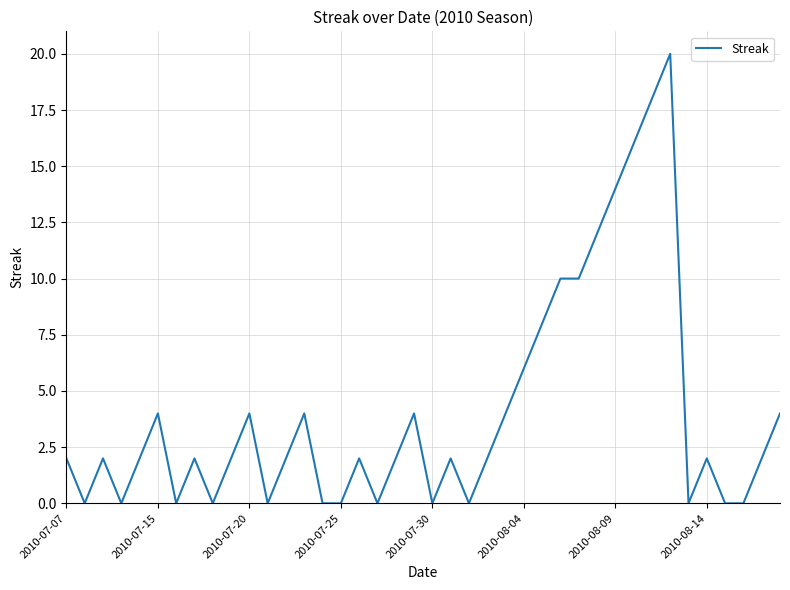

What is the difference between the maximum and minimum values?

20